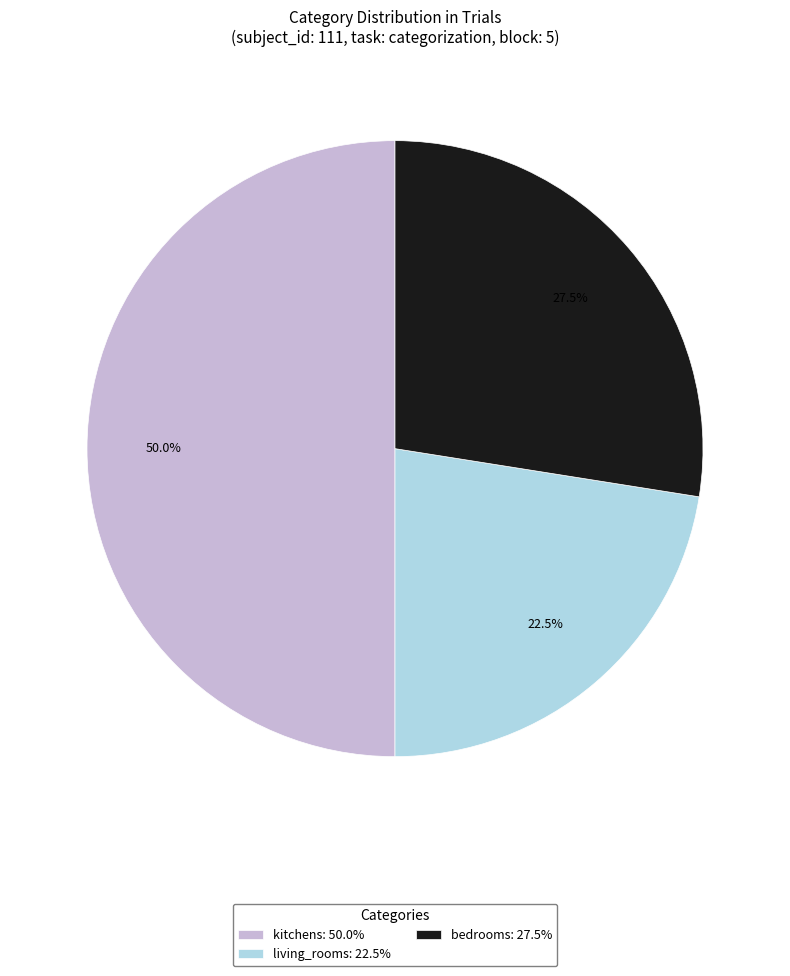

Does living_rooms: 22.5% represent more than half of the total?

No